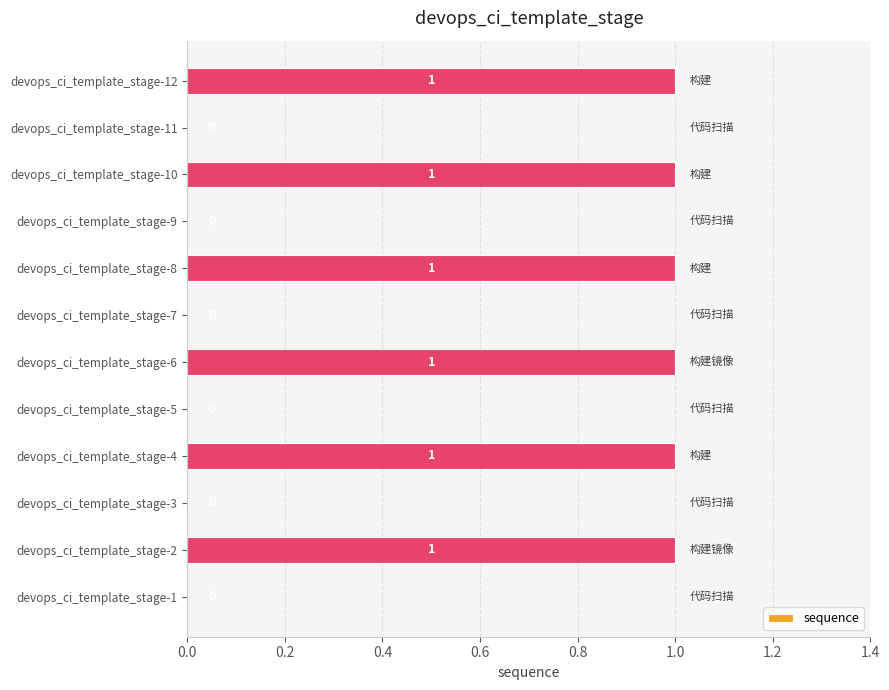

What is the sum of all values?

6